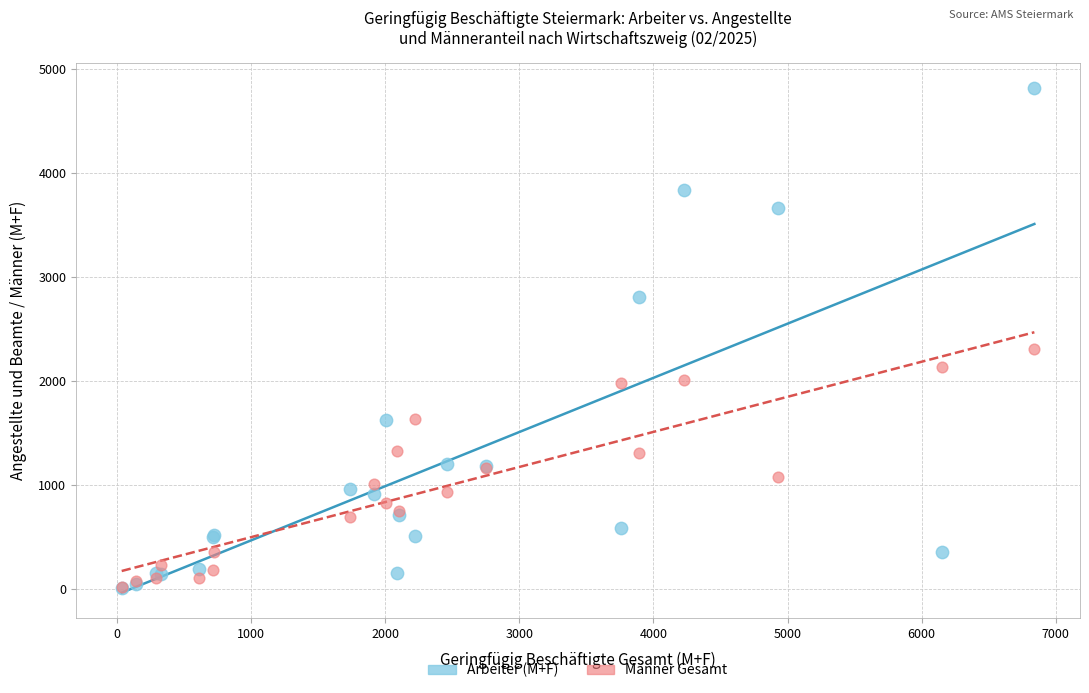

In the Arbeiter (M+F) series, what Y value is closest to 2411?

2810